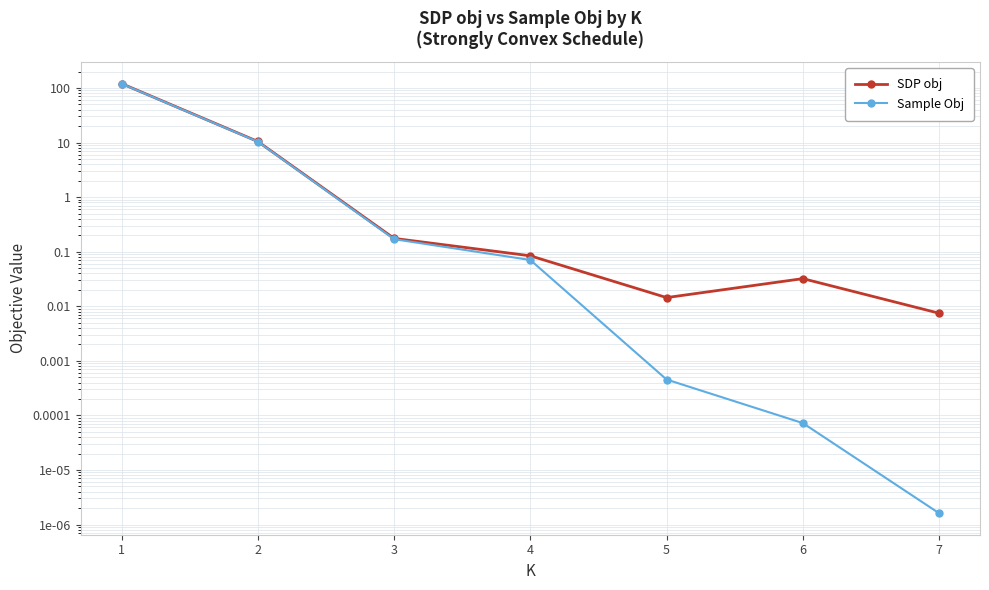

Reading left to right, list all the values displayed in this chart.

SDP obj: 1=120.2	2=10.4	3=0.2	4=0.1	5=0.0	6=0.0	7=0.0
Sample Obj: 1=119.5	2=10.4	3=0.2	4=0.1	5=0.0	6=0.0	7=0.0